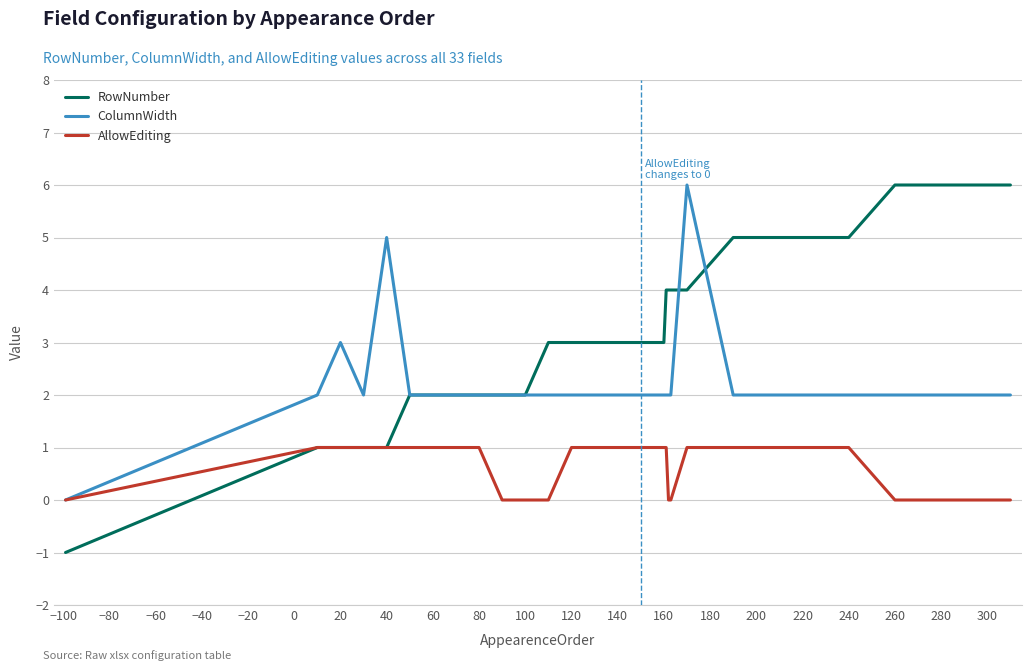

Rank the series by their average value, from lowest to highest.

AllowEditing, ColumnWidth, RowNumber